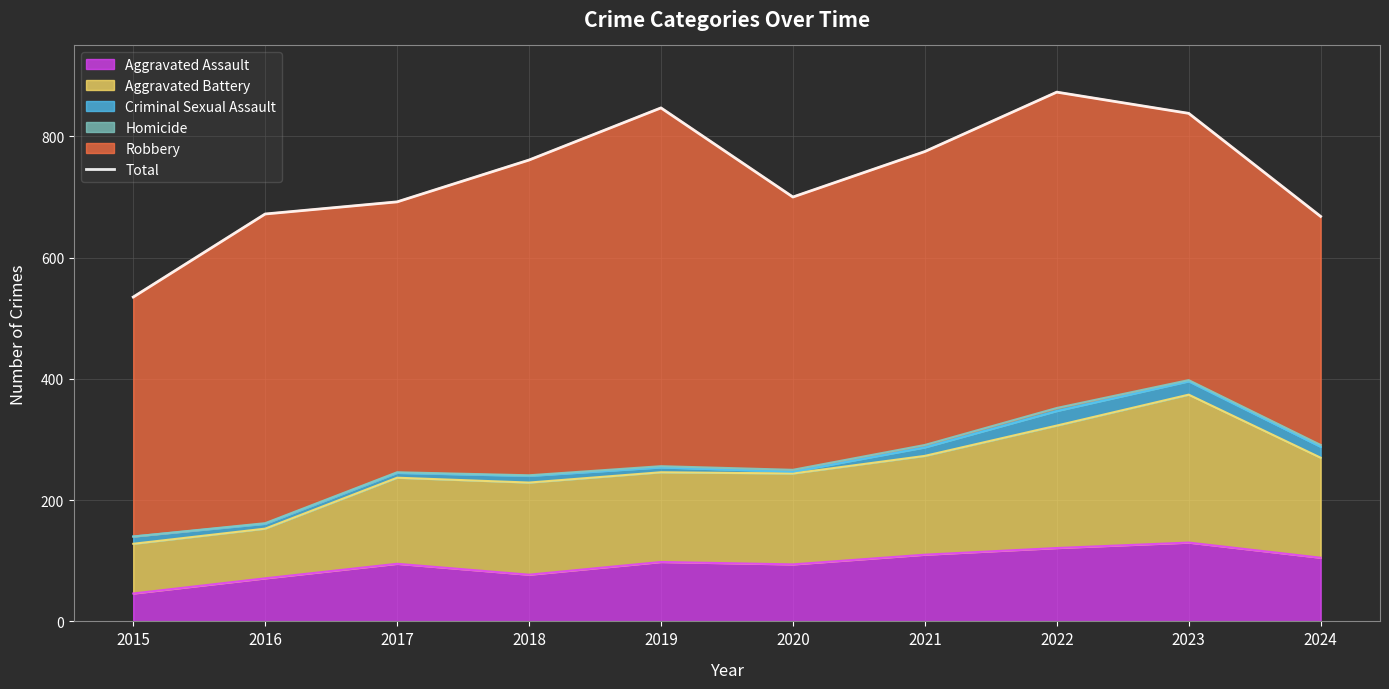

Reading left to right, what are all the values shown in this chart?

2015=535	2016=672	2017=692	2018=761	2019=847	2020=700	2021=775	2022=873	2023=838	2024=668